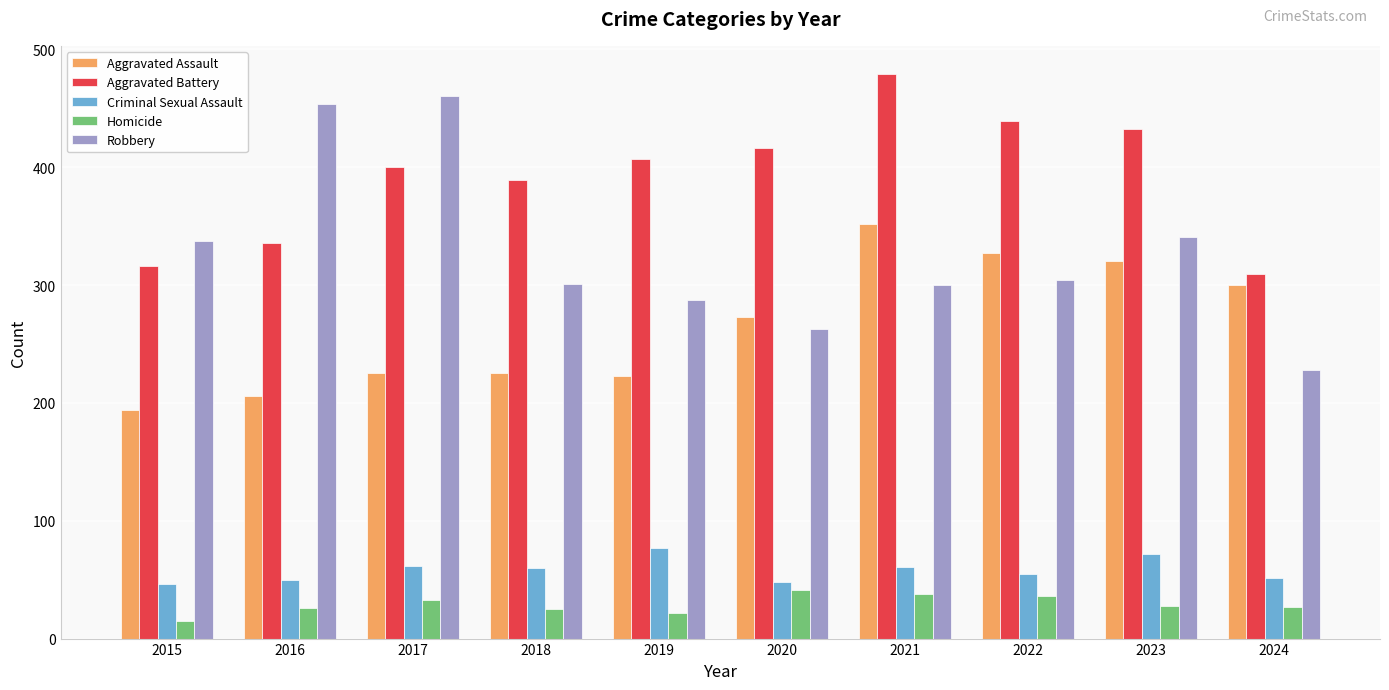

What is the difference between the maximum and second lowest values in the Robbery series?

197